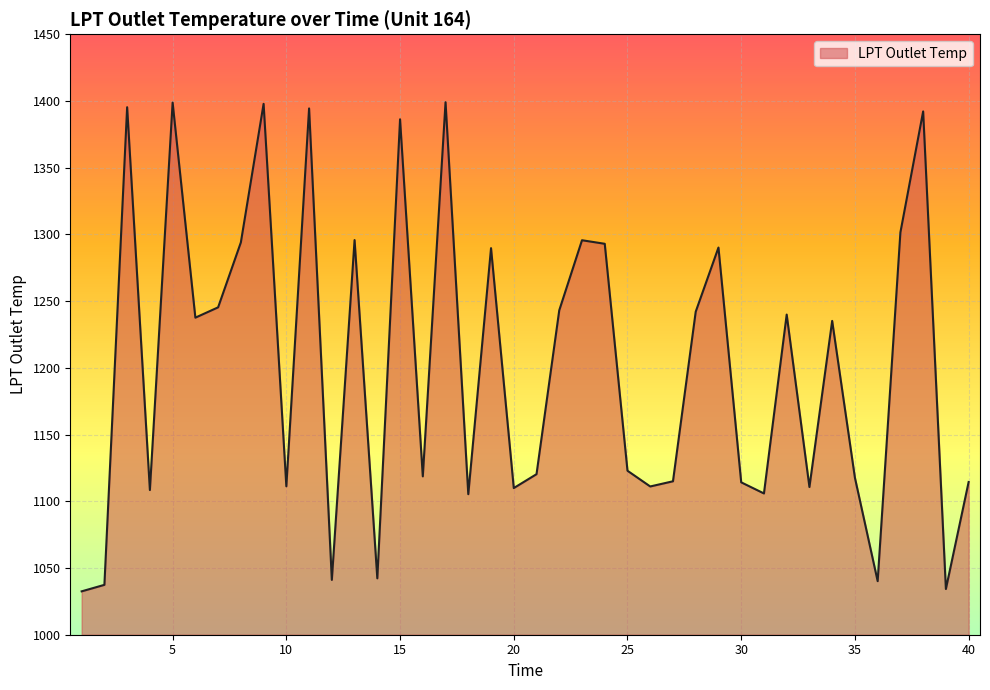

What is the smallest value displayed?

1032.5